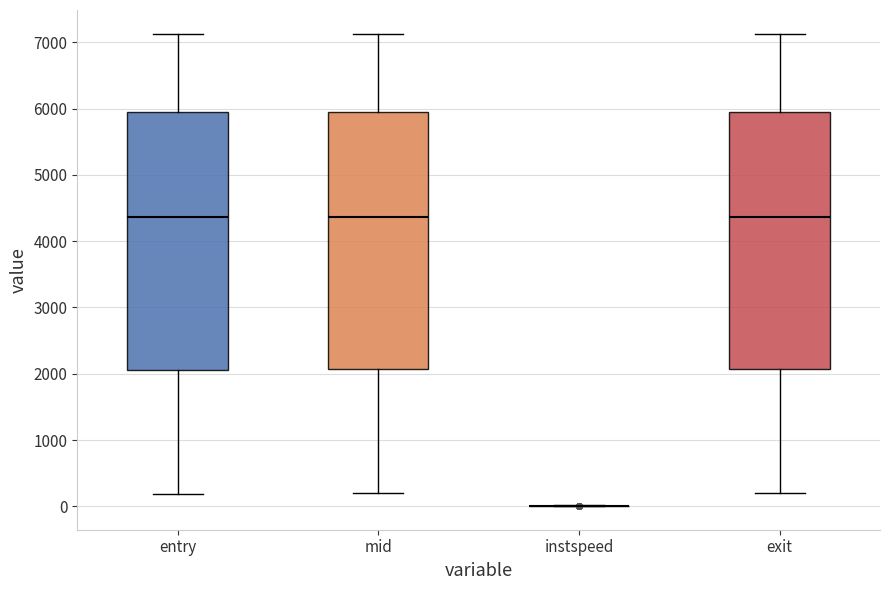

Where does the median line of the box for mid sit on the y-axis? The values are not printed on the chart, so give them approximately, as read against the axis.

4400